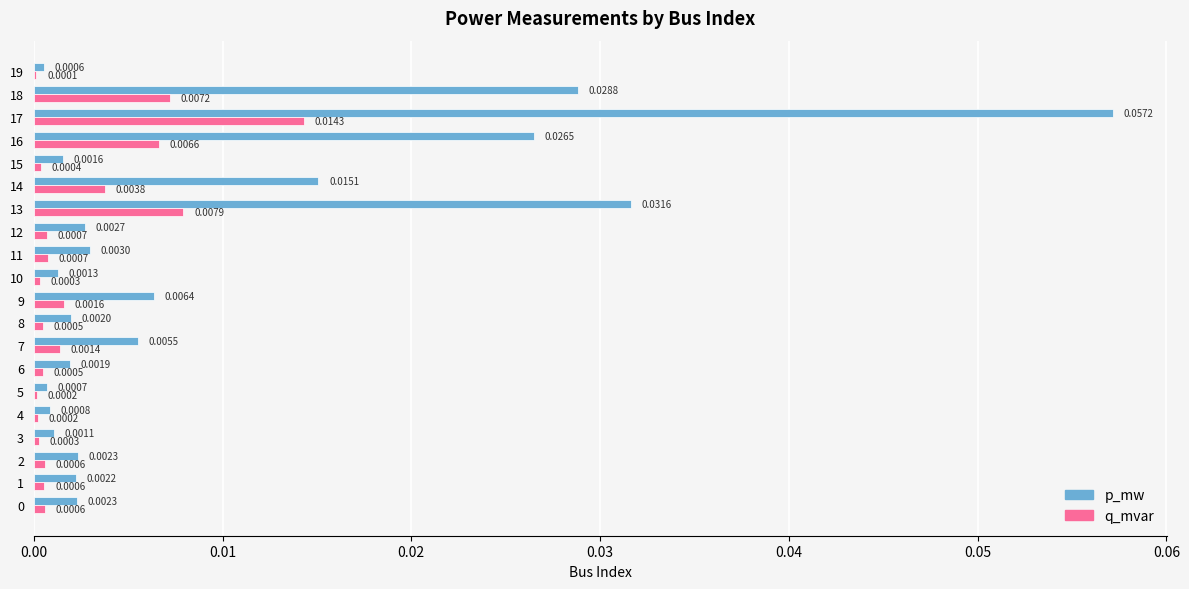

Between 2 and 19, which series saw the biggest shift?

p_mw